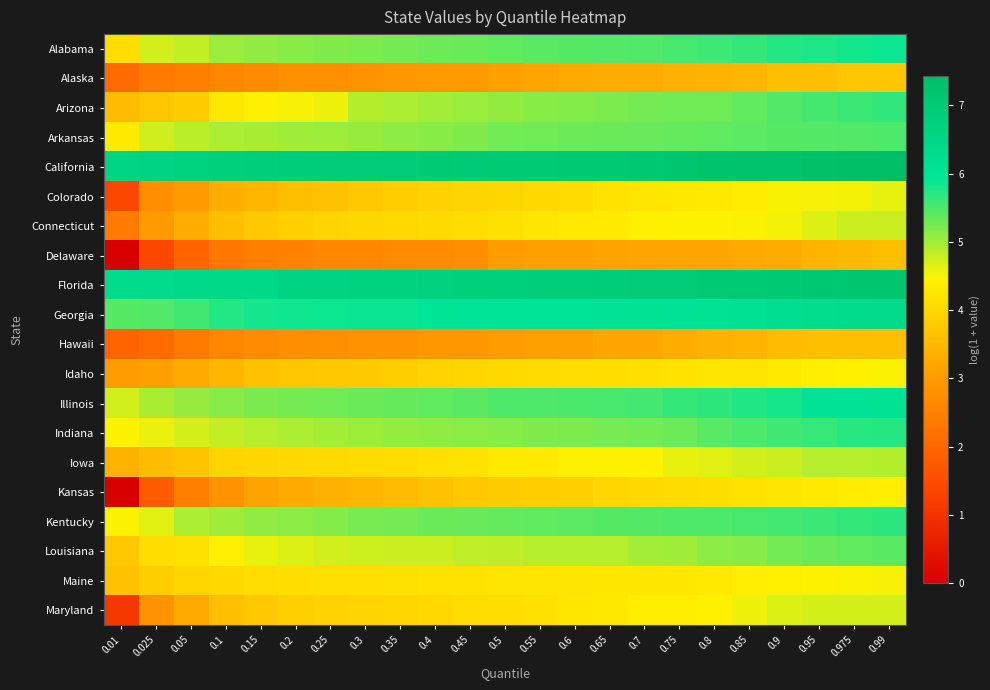

Count the number of categories in the chart.

23